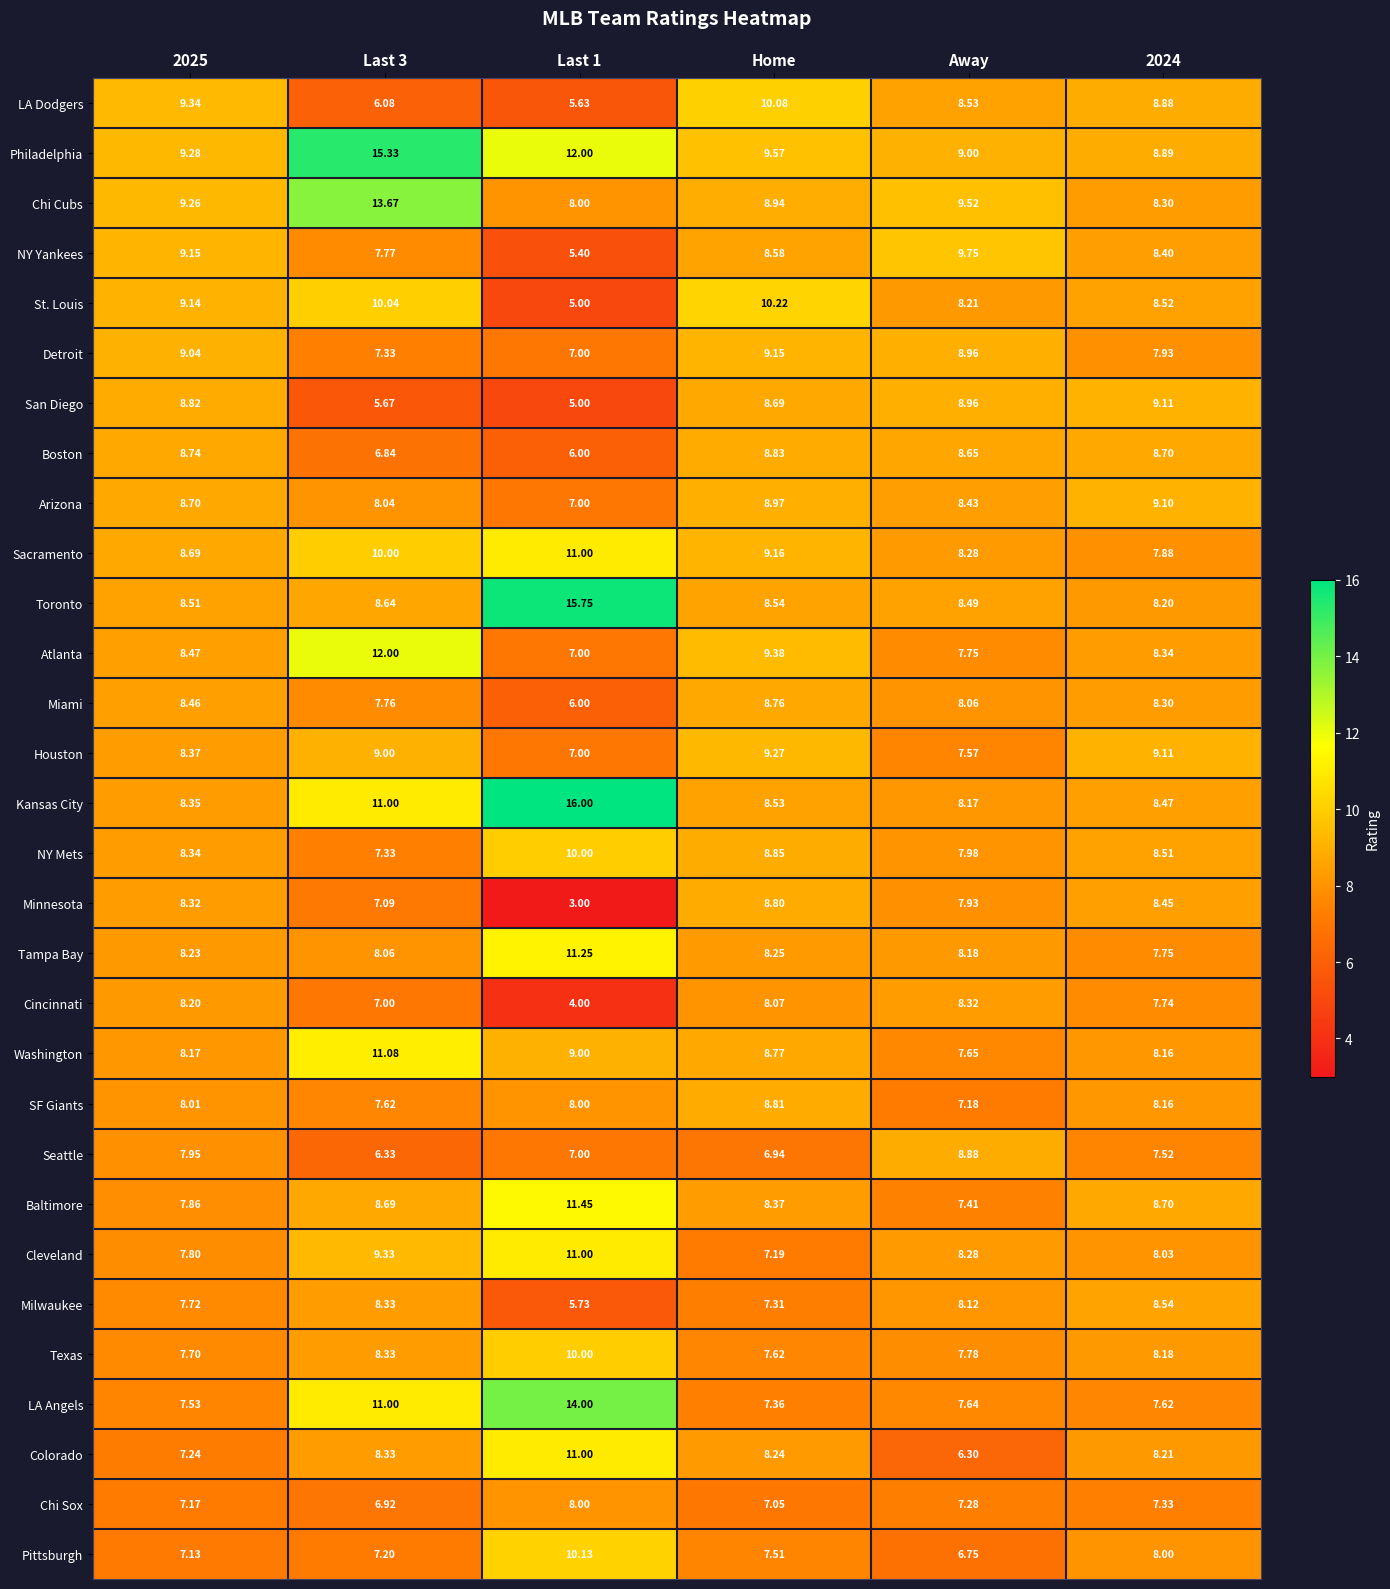

Which category has the highest value in the Boston series?

Home